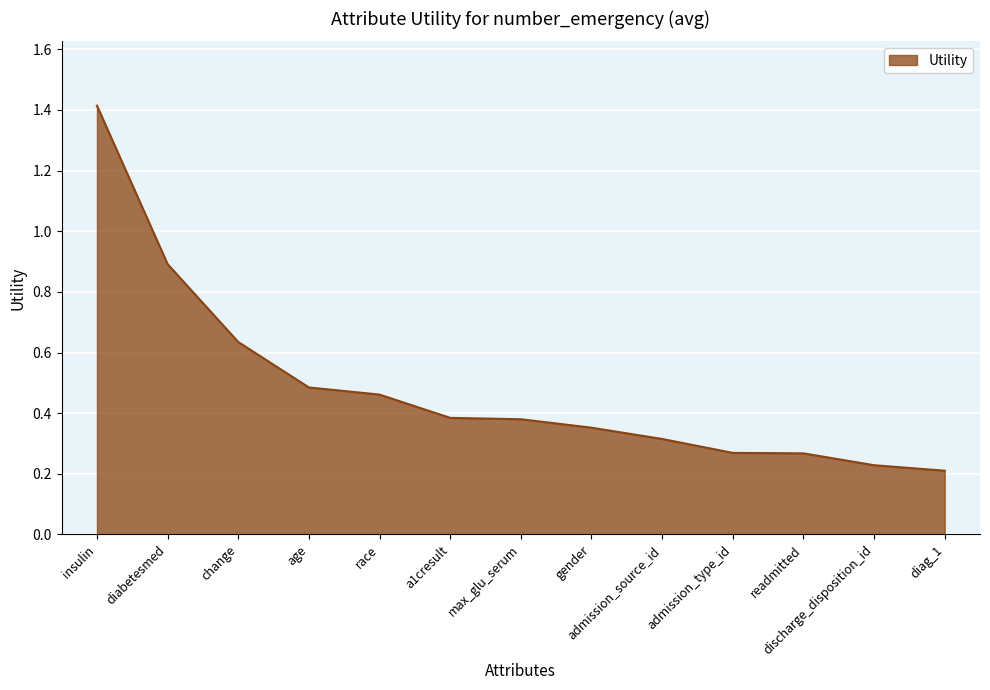

What position from the right is diabetesmed?

12